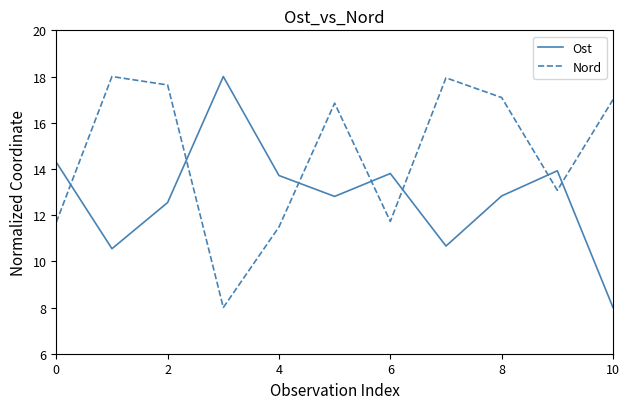

What are all the series names shown in the legend?

Ost, Nord